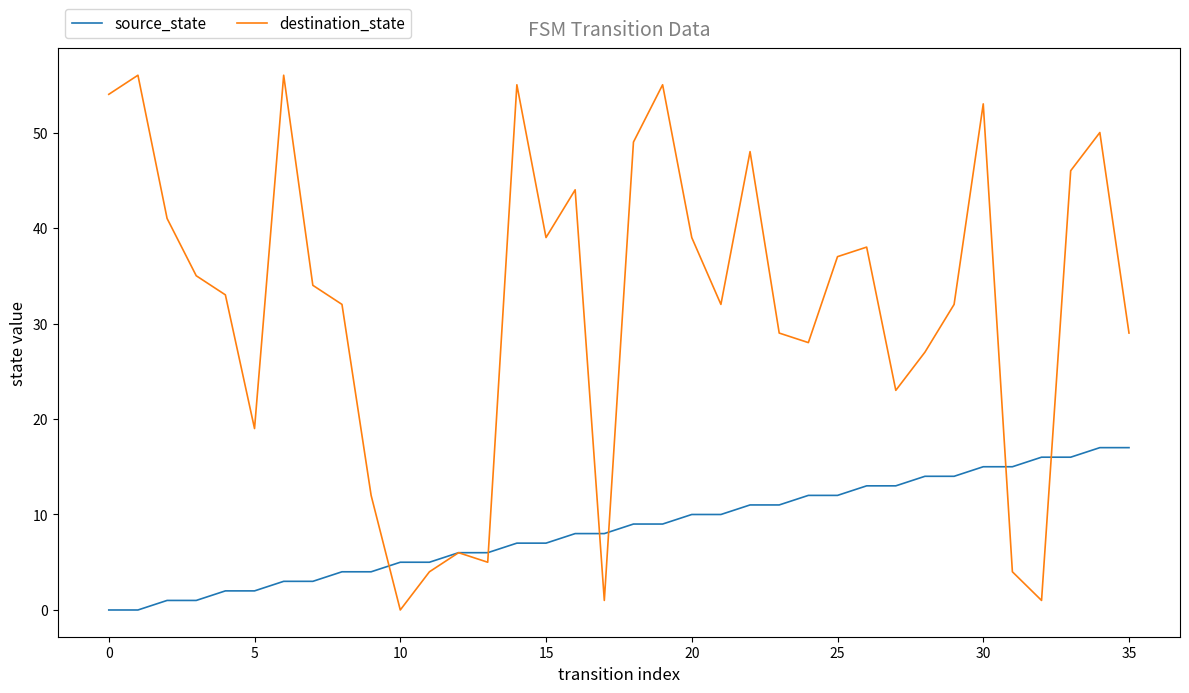

What is the highest value of the source_state series?

17